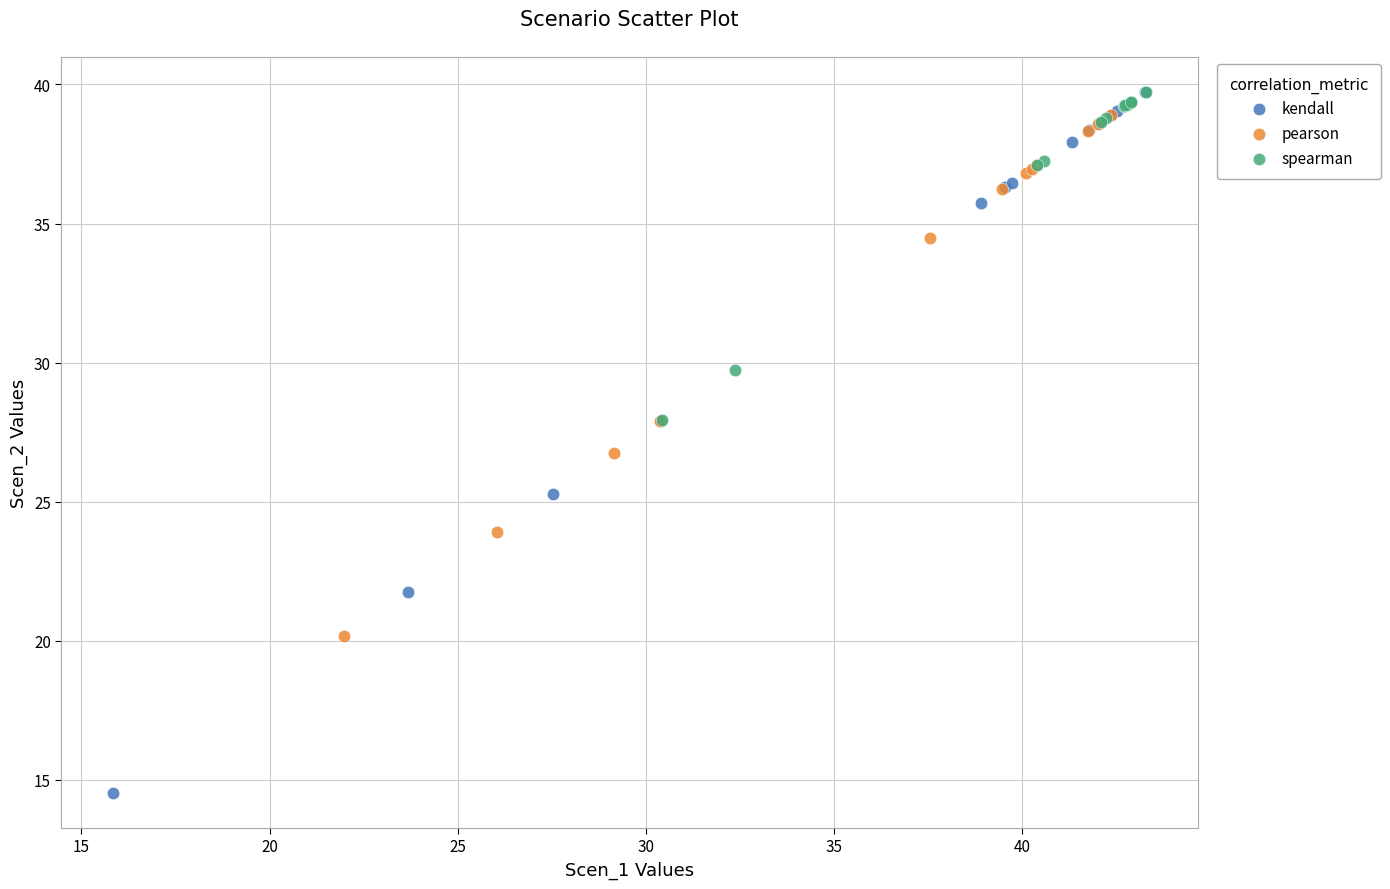

Which series contains the lowest Y value?

kendall